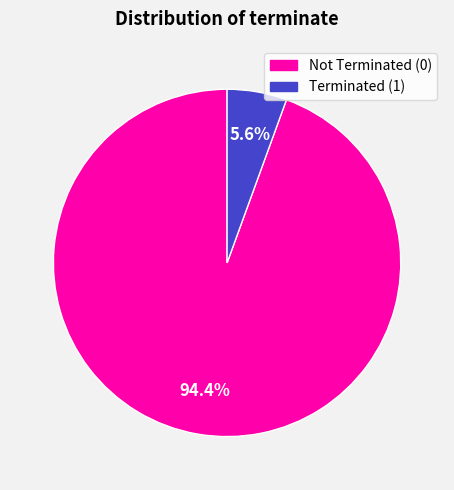

Is there a majority slice in this chart?

Yes